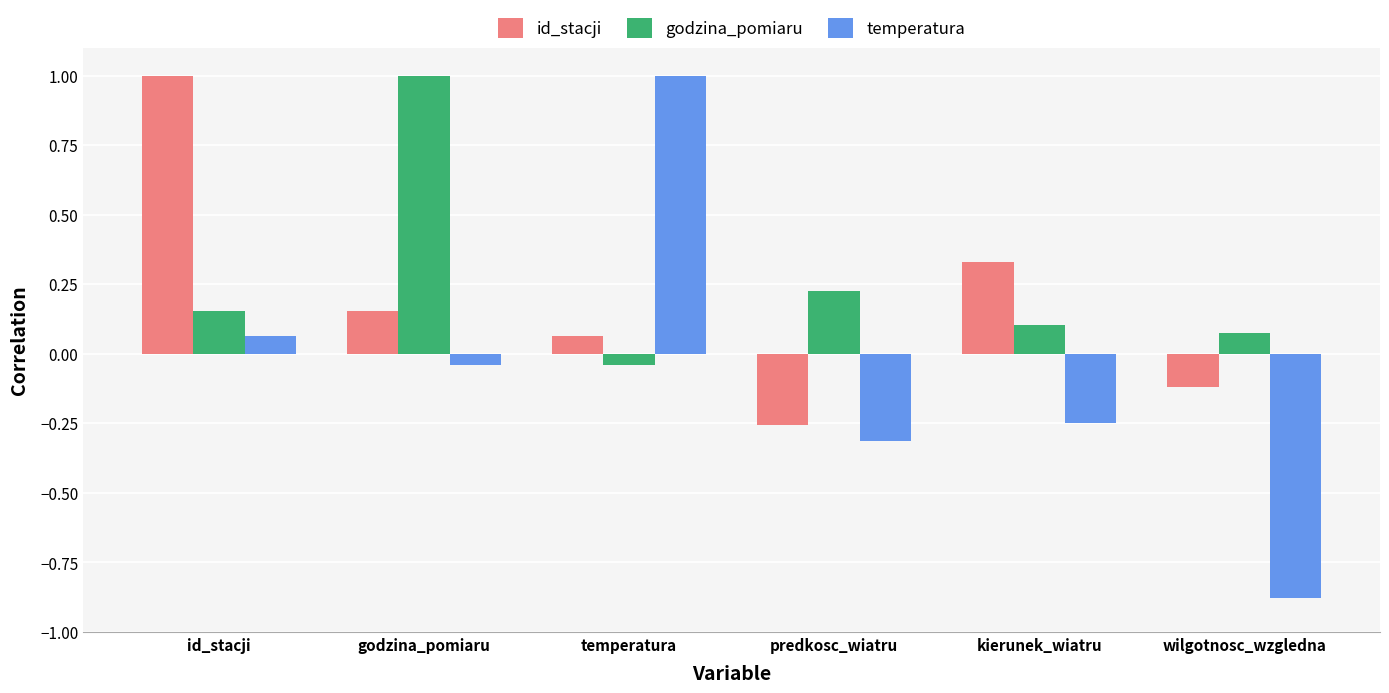

How many groups of bars are there?

6